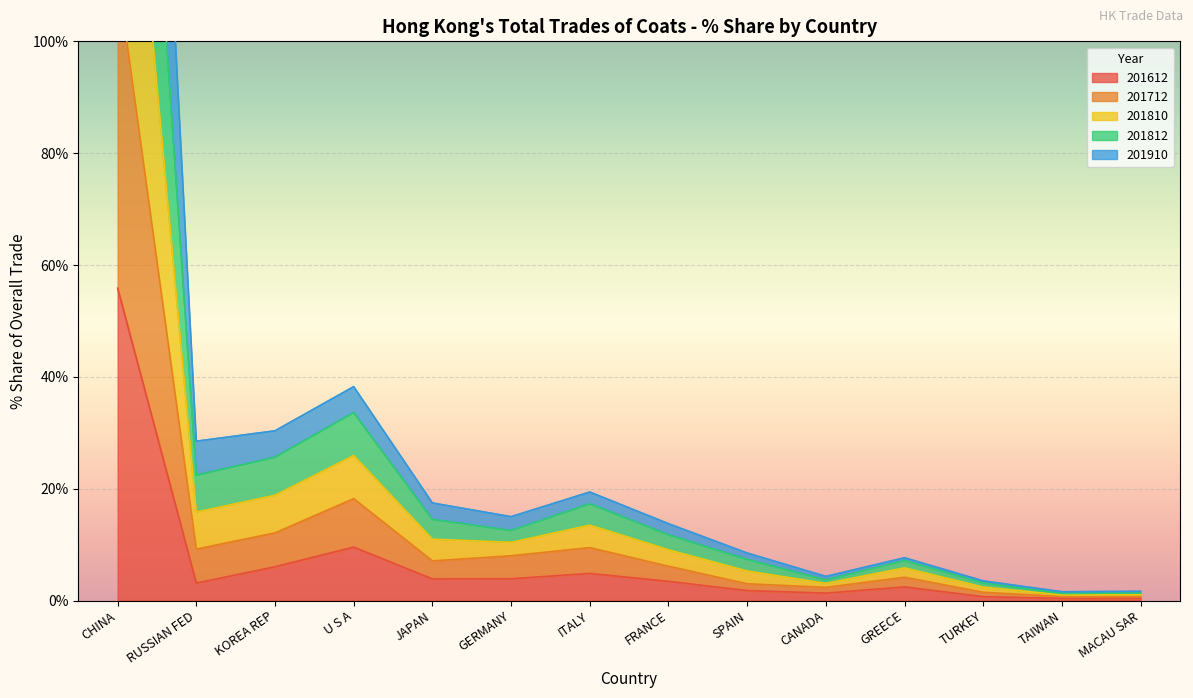

Which series has the largest range (max minus min)?

201810